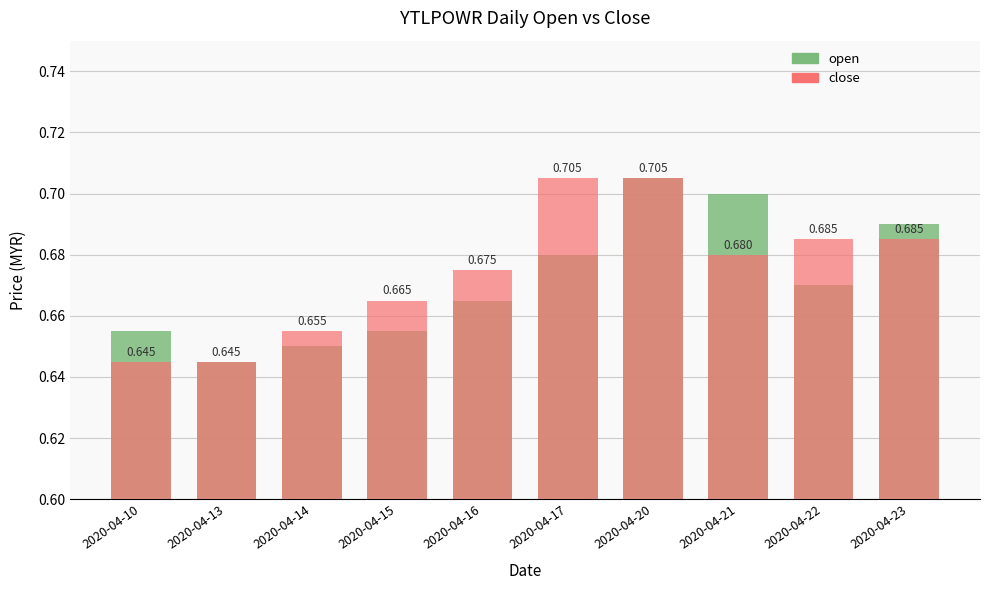

Reading left to right, what are all the values shown in this chart?

open: 0.7	0.6	0.7	0.7	0.7	0.7	0.7	0.7	0.7	0.7
close: 0.6	0.6	0.7	0.7	0.7	0.7	0.7	0.7	0.7	0.7